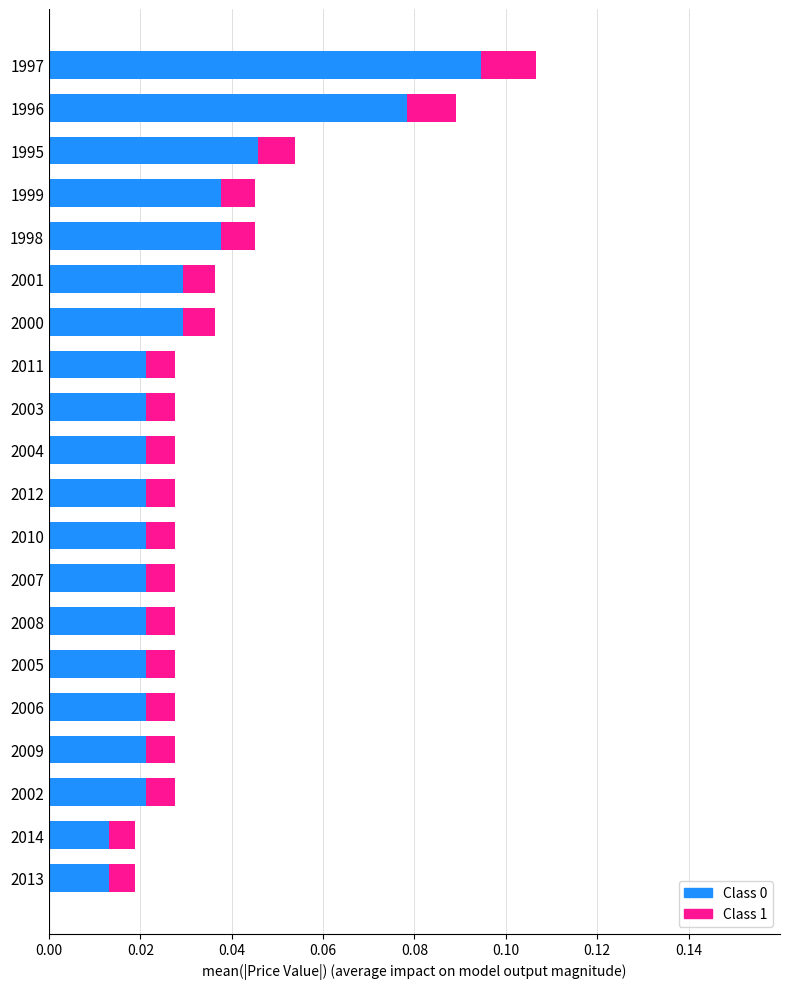

At which category is the sum across all series the highest?

1997